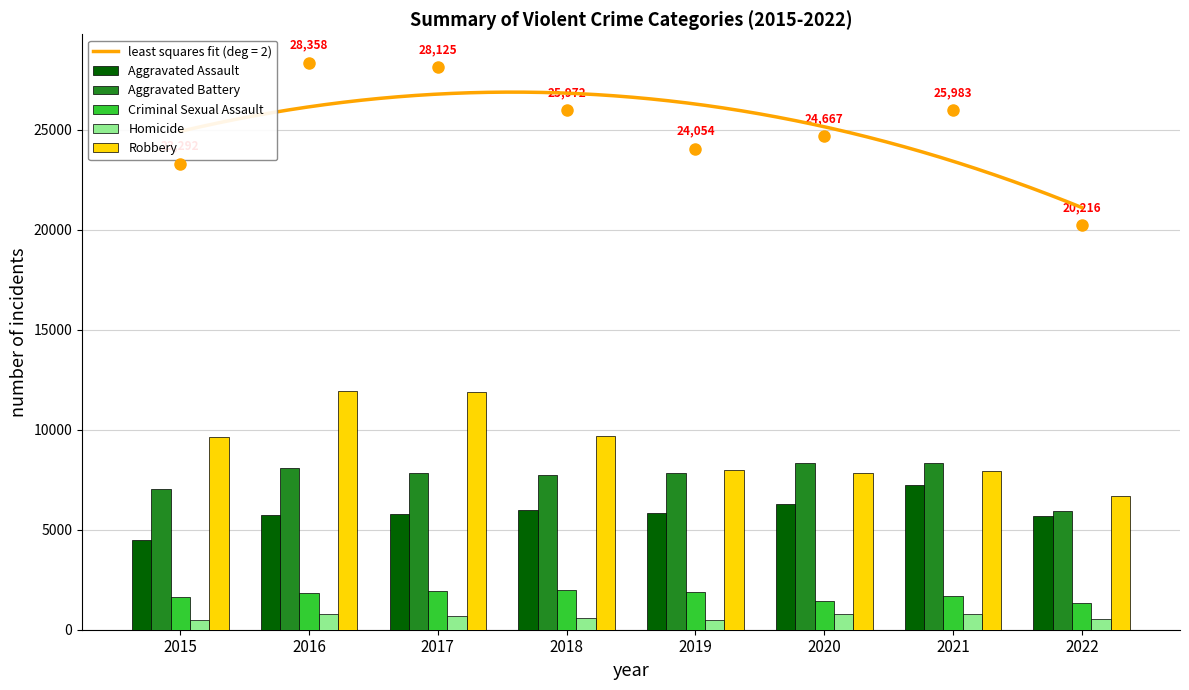

What are all the series names shown in the legend?

Aggravated Assault, Aggravated Battery, Criminal Sexual Assault, Homicide, Robbery